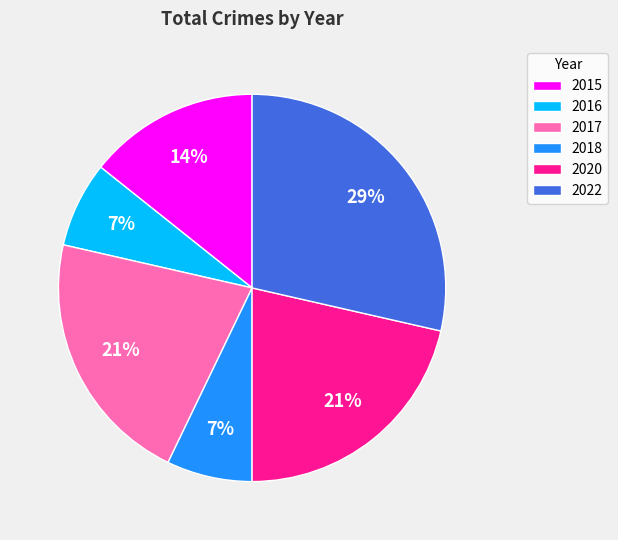

Count the number of slices in the pie.

6